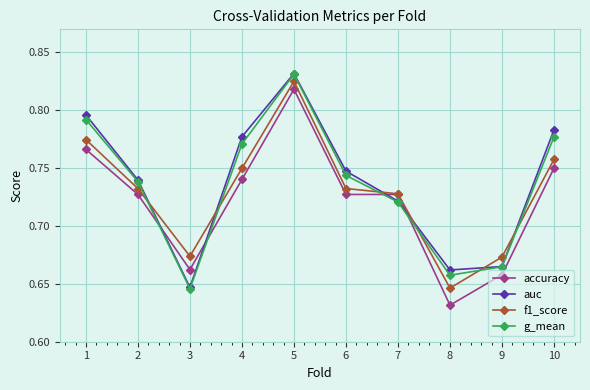

Rank the series by their average value, from lowest to highest.

accuracy, f1_score, g_mean, auc